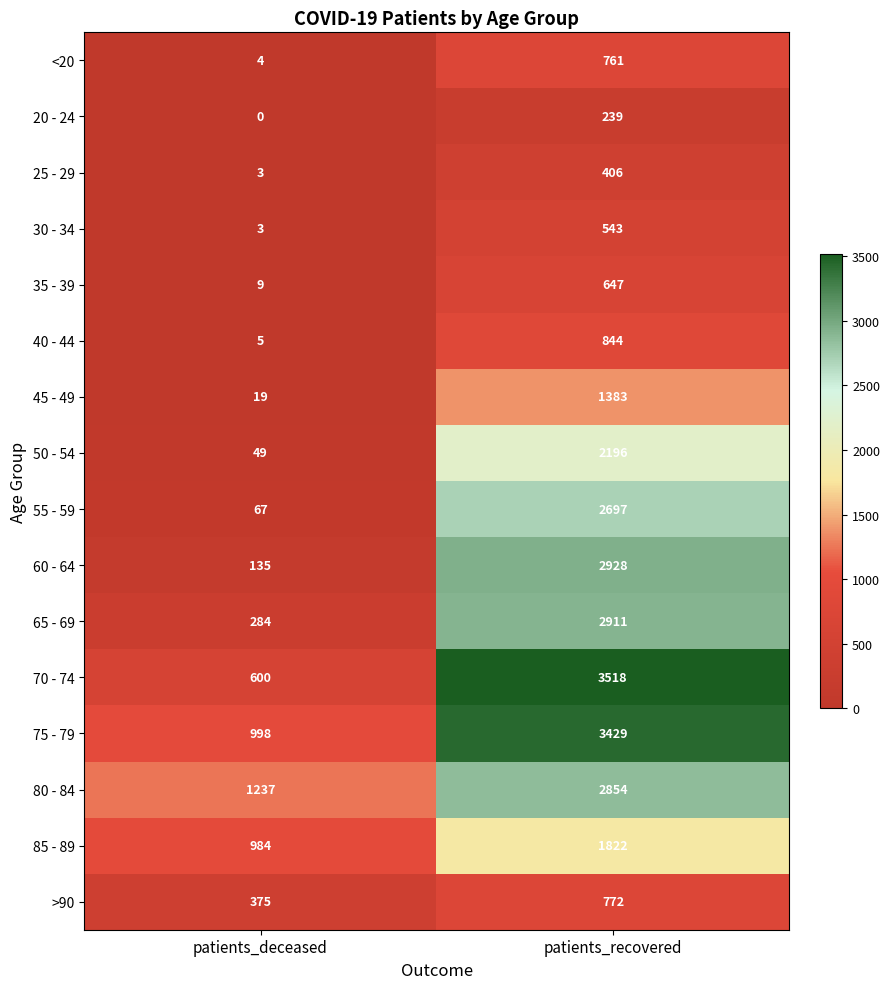

The 65 - 69 series shows 4849 at patients_recovered. True or false?

False